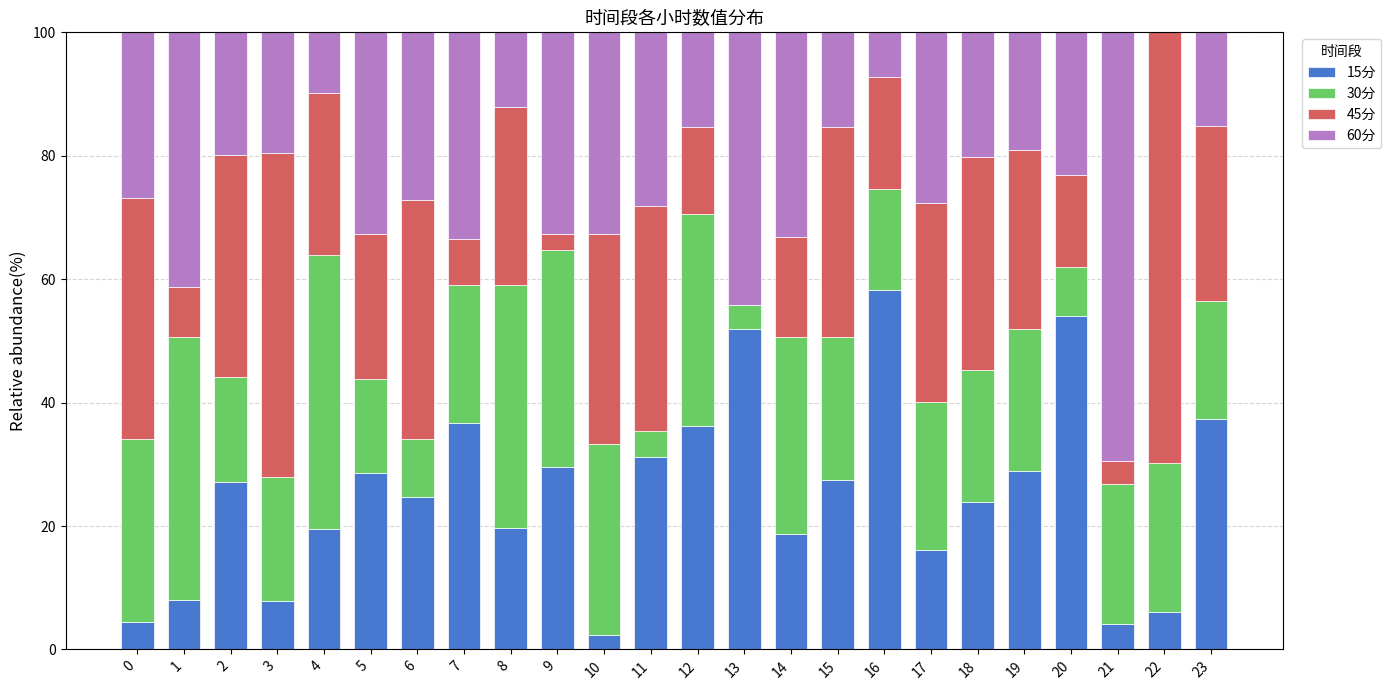

True or false: 15分 has a value of 38.8 at 19.

False